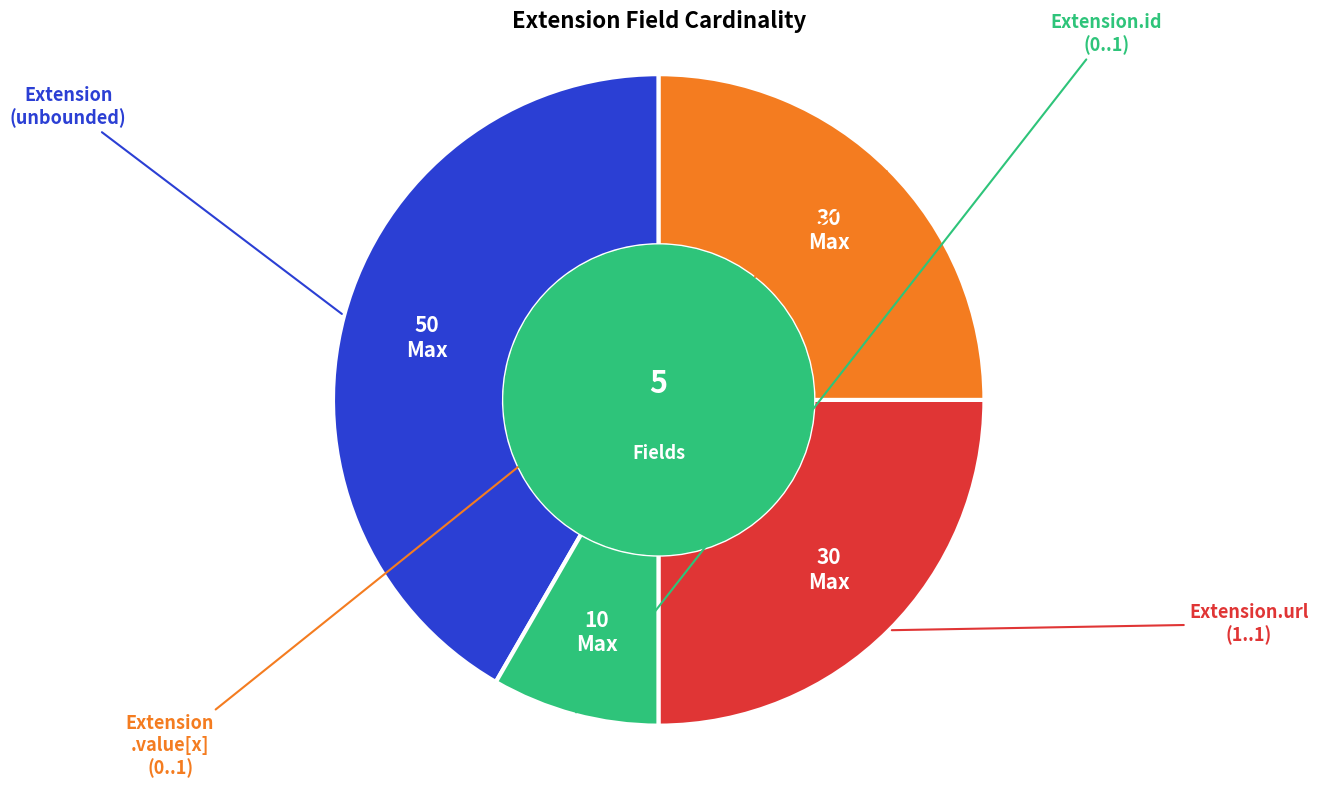

Is there any slice that represents more than half of the pie?

No